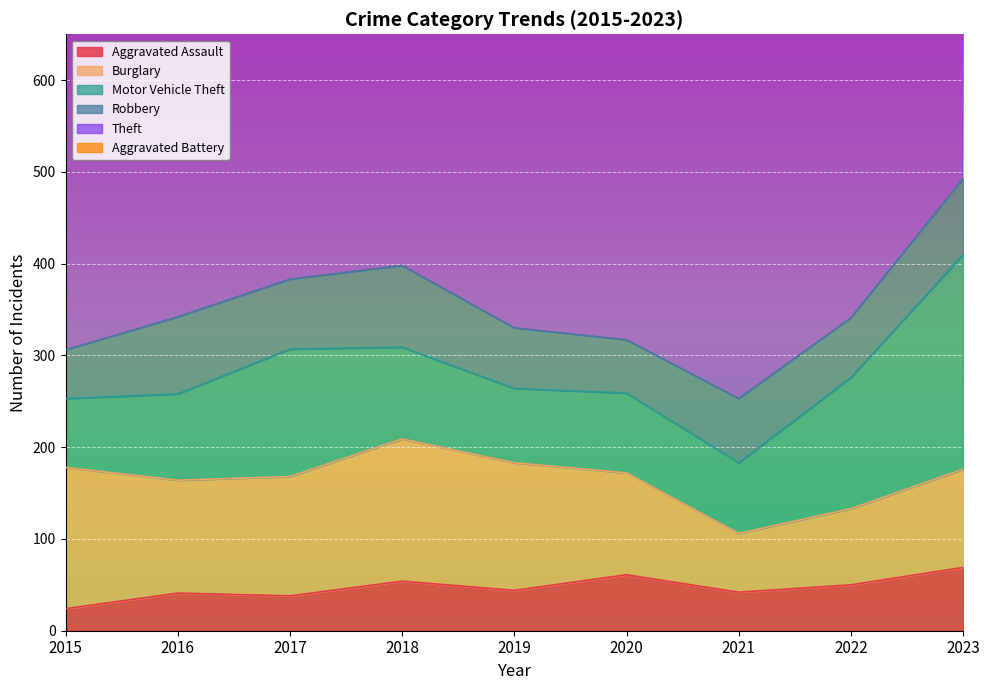

What is the value of the Motor Vehicle Theft point at the 5th from the left?

81